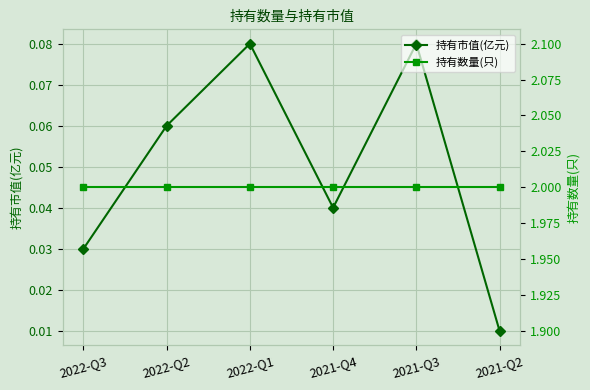

True or false: 持有市值(亿元) and 持有数量(只) cross at least once.

False